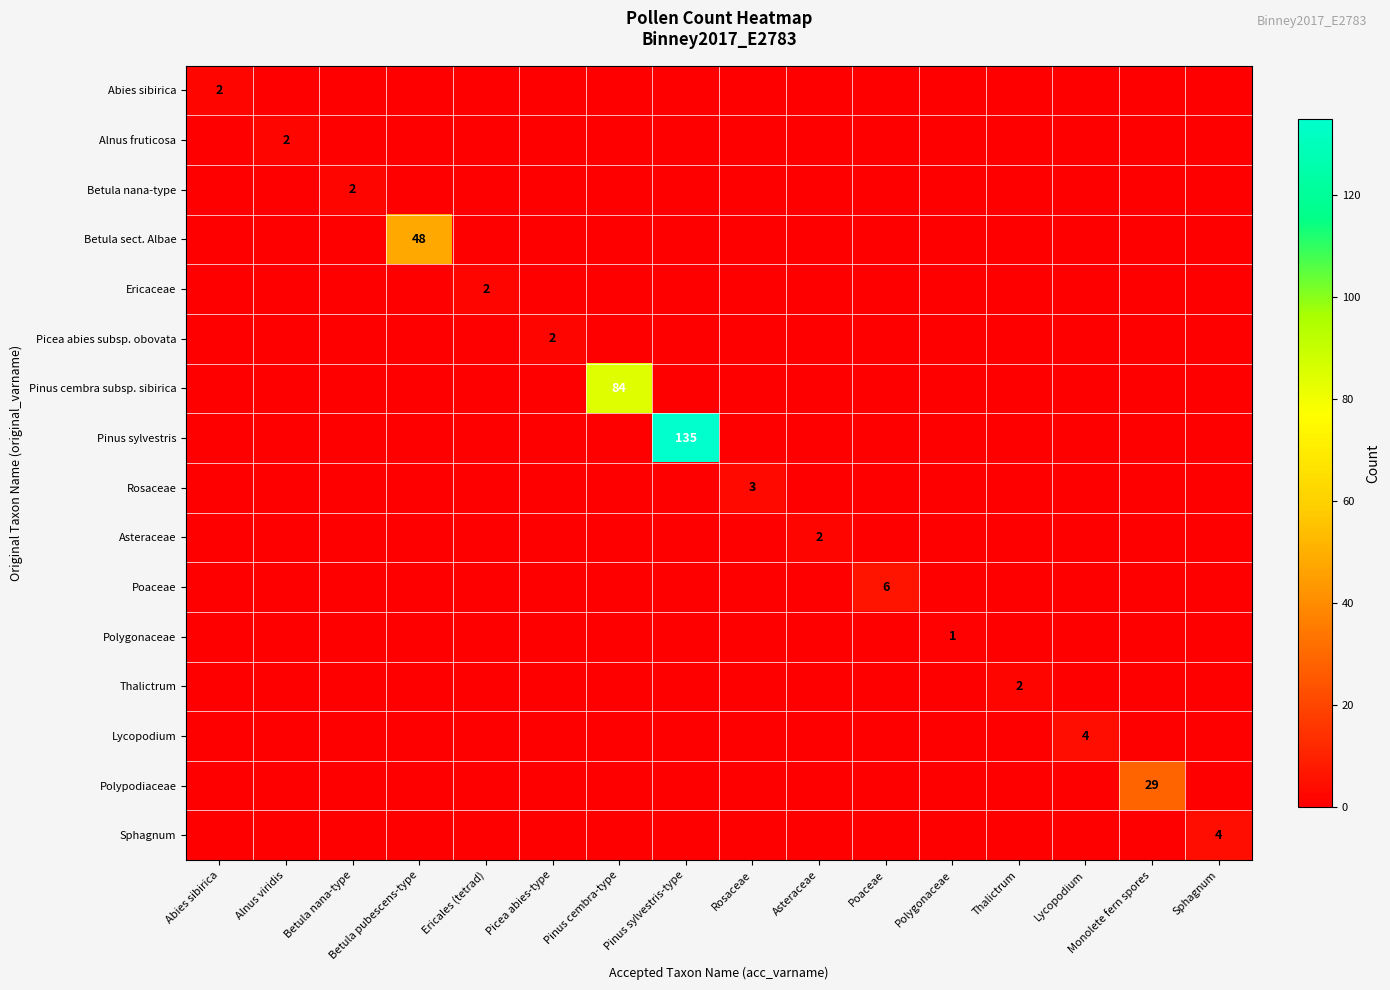

What is the greatest value displayed?

135